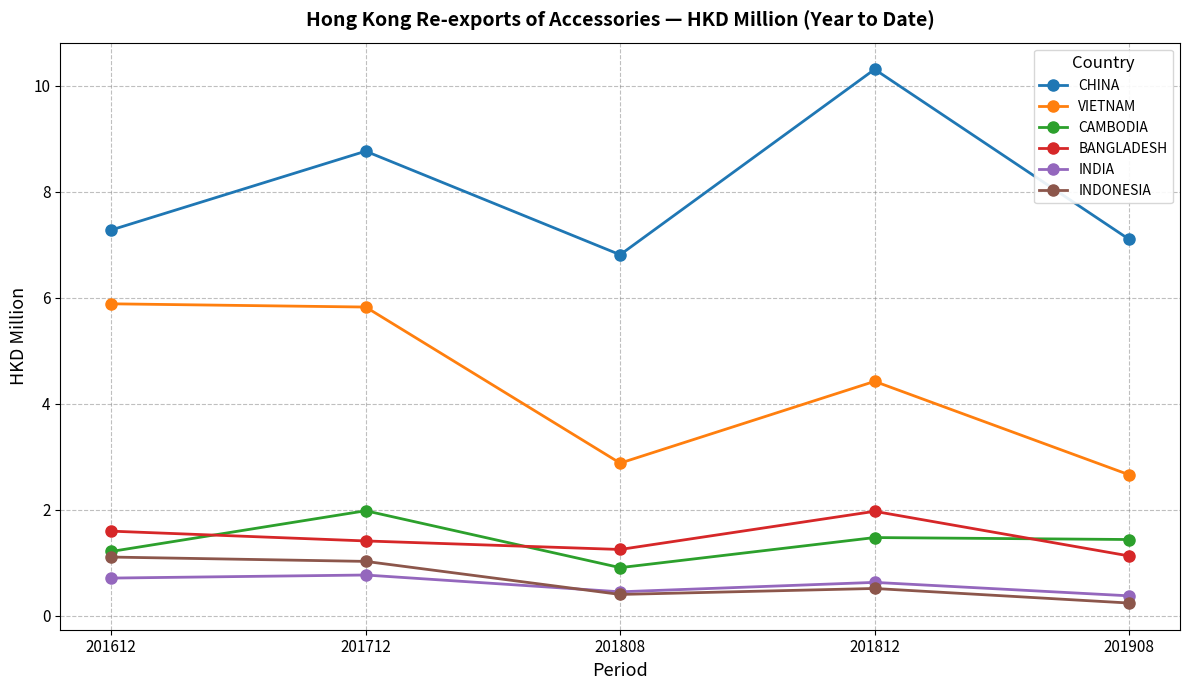

At how many categories does at least one series exceed 9?

1